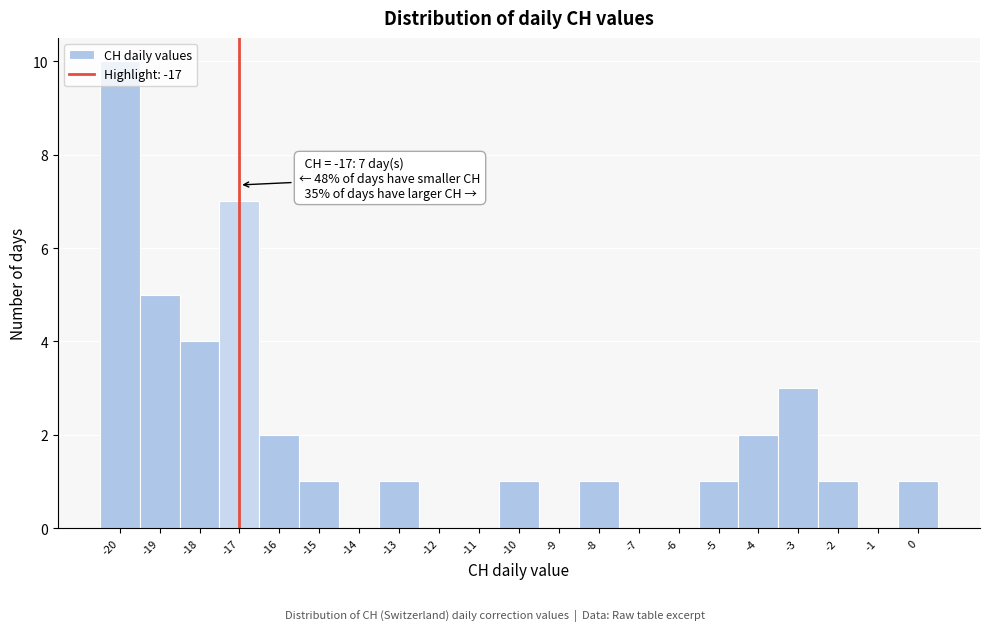

Which range on the x-axis has the tallest bar?

-20.5 to -19.5